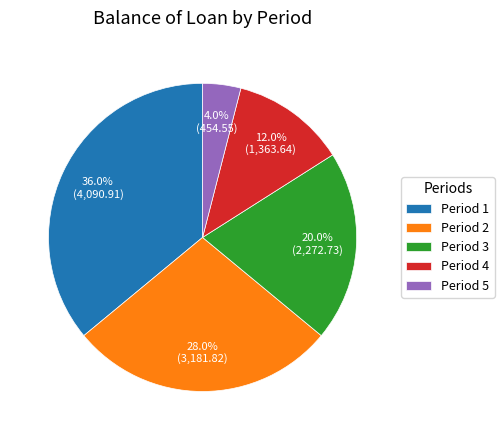

Is there a majority slice in this chart?

No